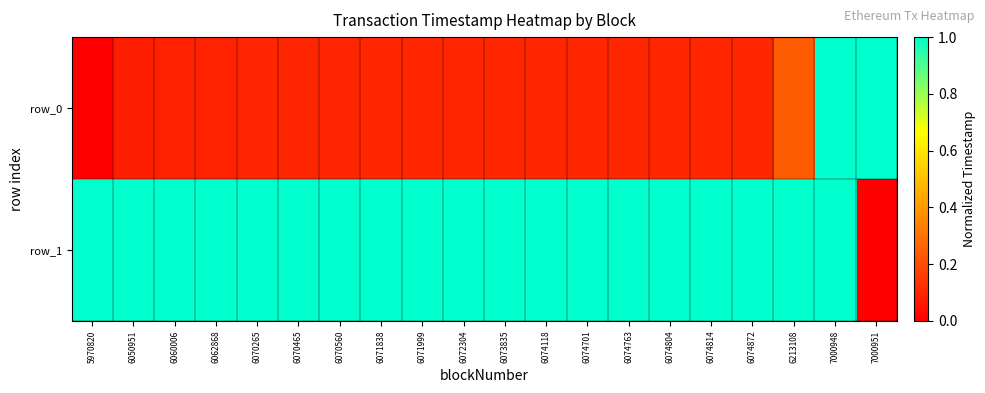

Is it true that row_0 equals 0.1 at 6070560?

True